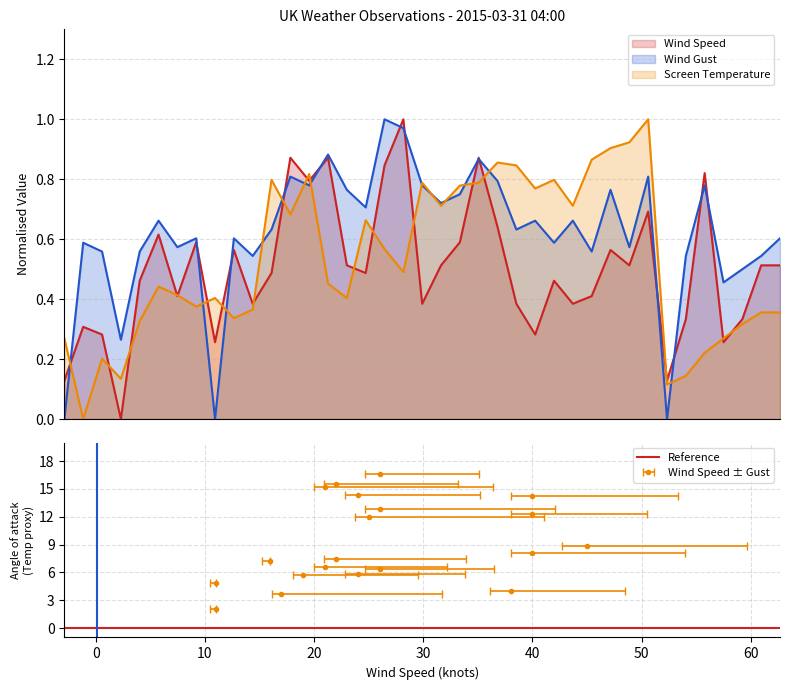

What are all the series names shown in the legend?

Wind Speed, Wind Gust, Screen Temperature